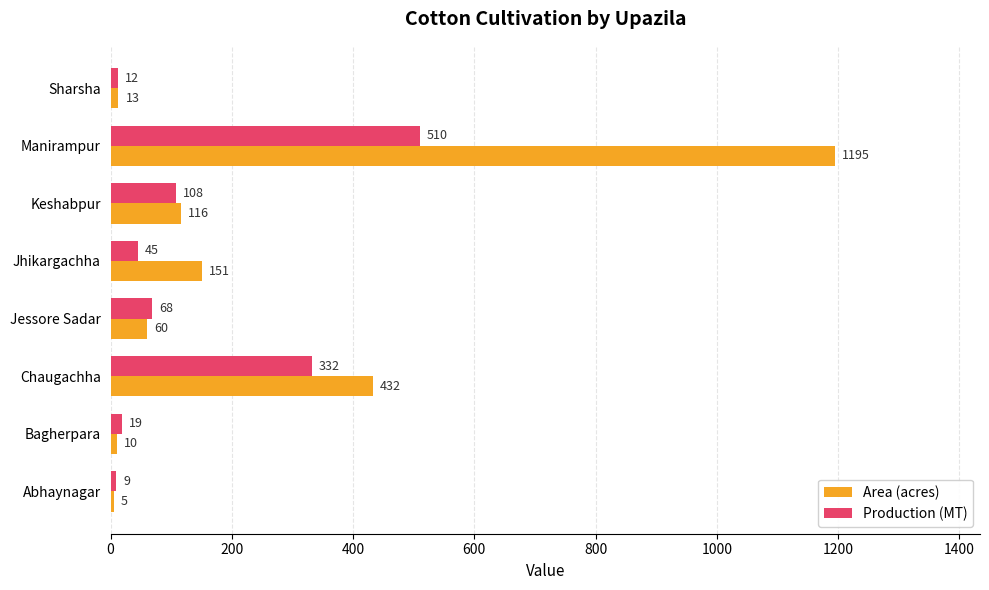

Between Bagherpara and Manirampur, which series saw the biggest shift?

Area (acres)